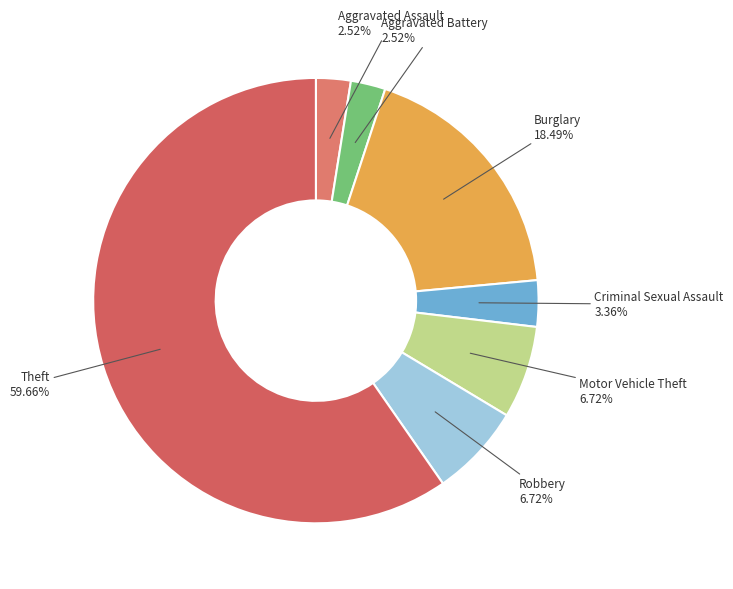

True or false: Criminal Sexual Assault accounts for 3% of the total.

True